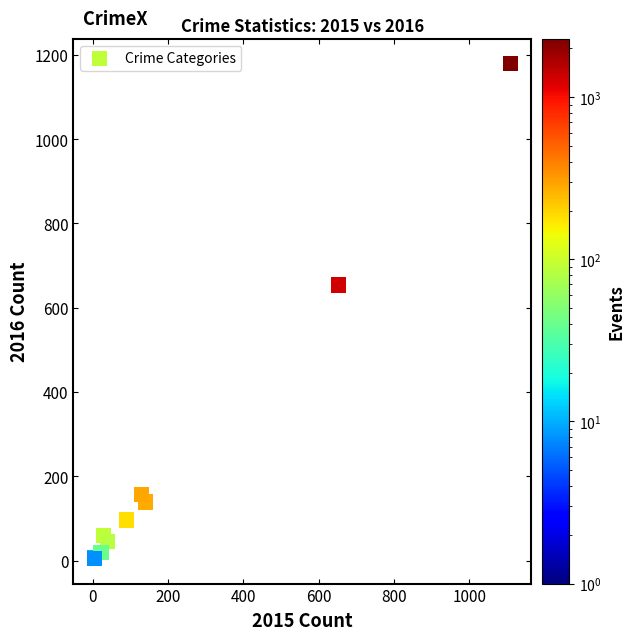

What Y value in the scatter plot is closest to 591?

654